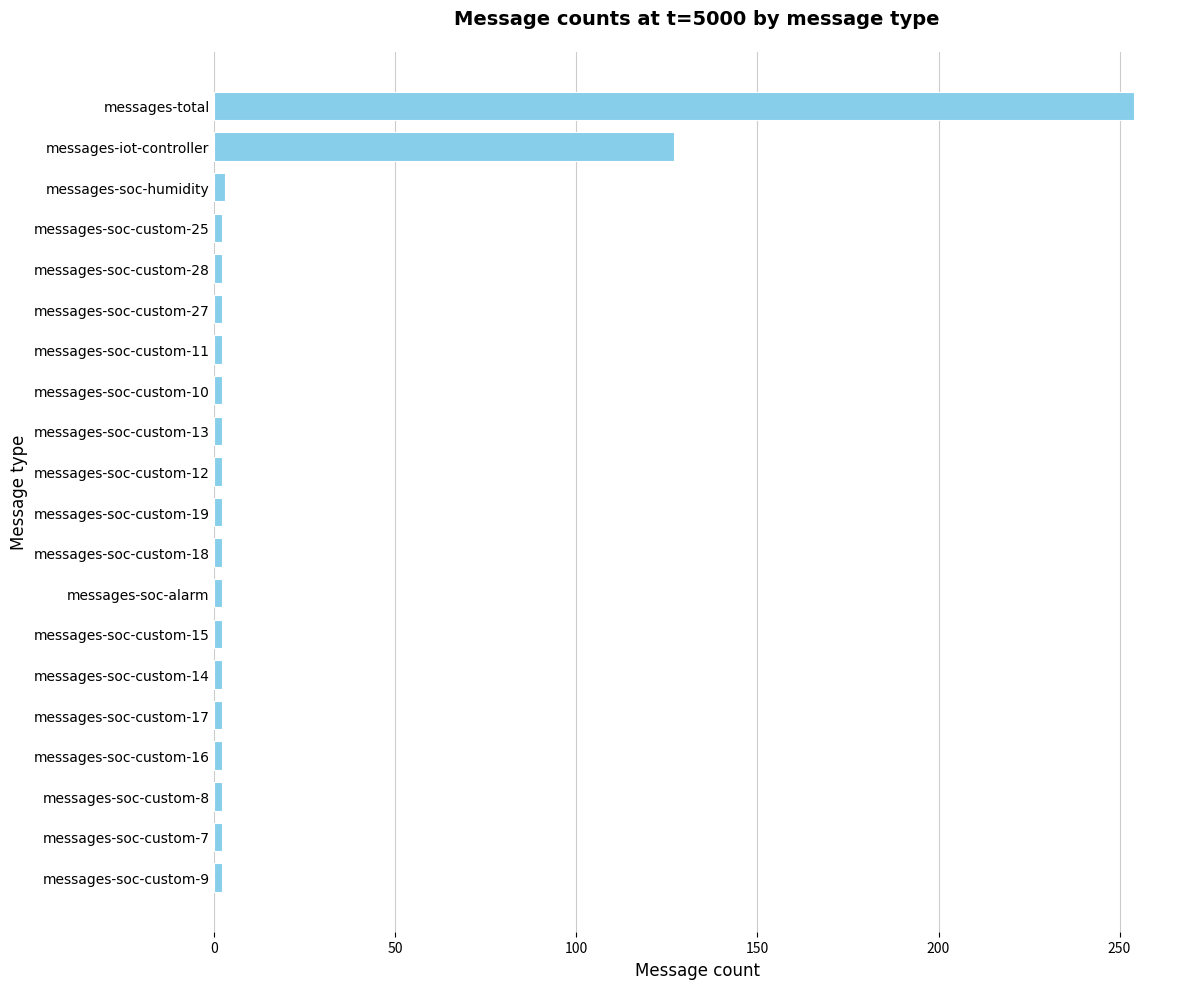

What is the sum of all values?

418